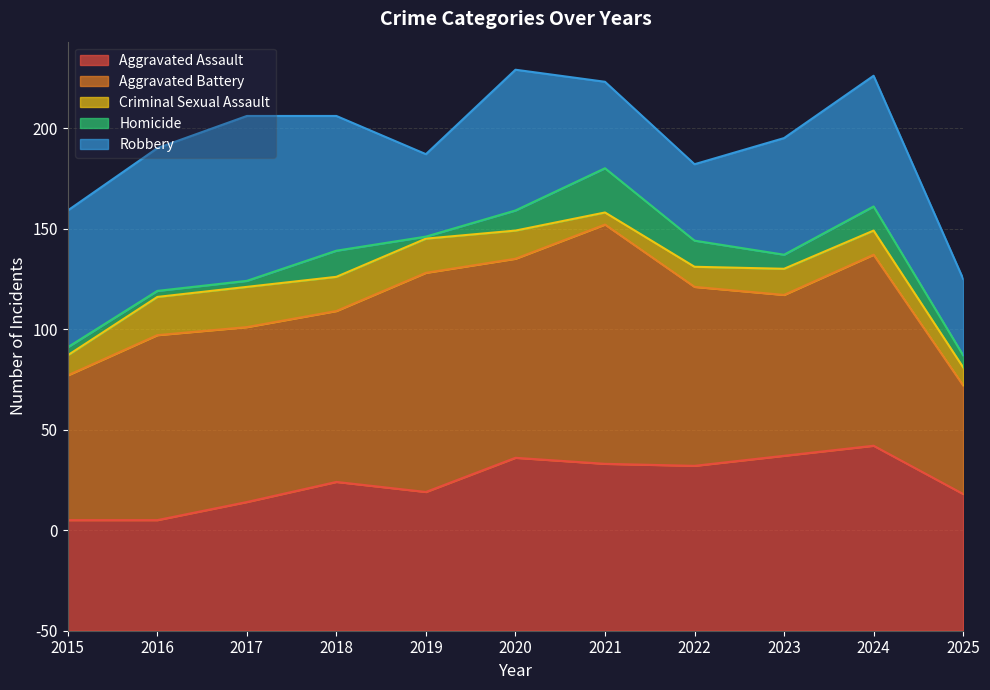

How many intersections are there between Homicide and Criminal Sexual Assault?

2